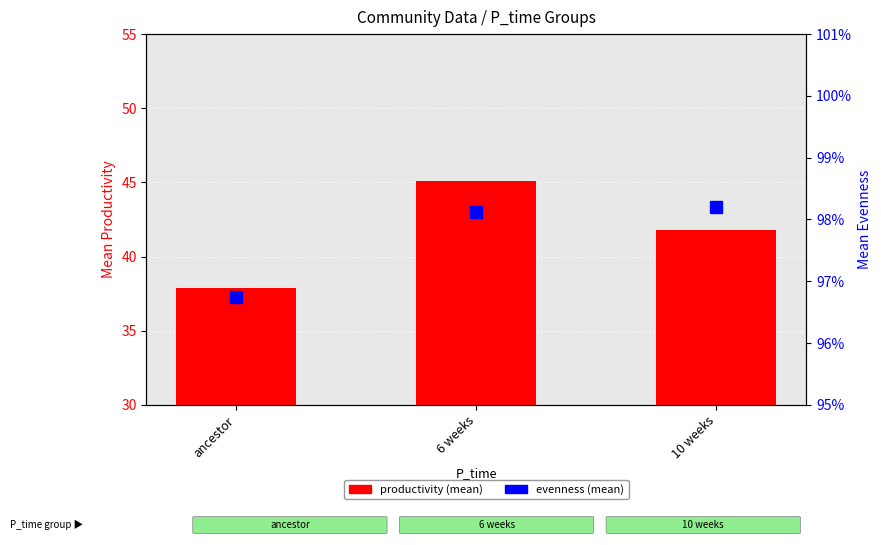

Count the evenness (mean) values in the range 0 to 1.

3